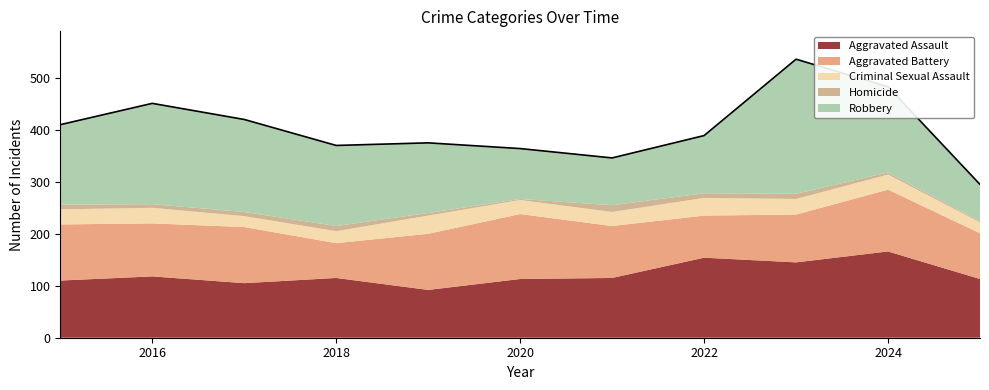

What is the approximate value of Criminal Sexual Assault at 2022, to the nearest 10?

30